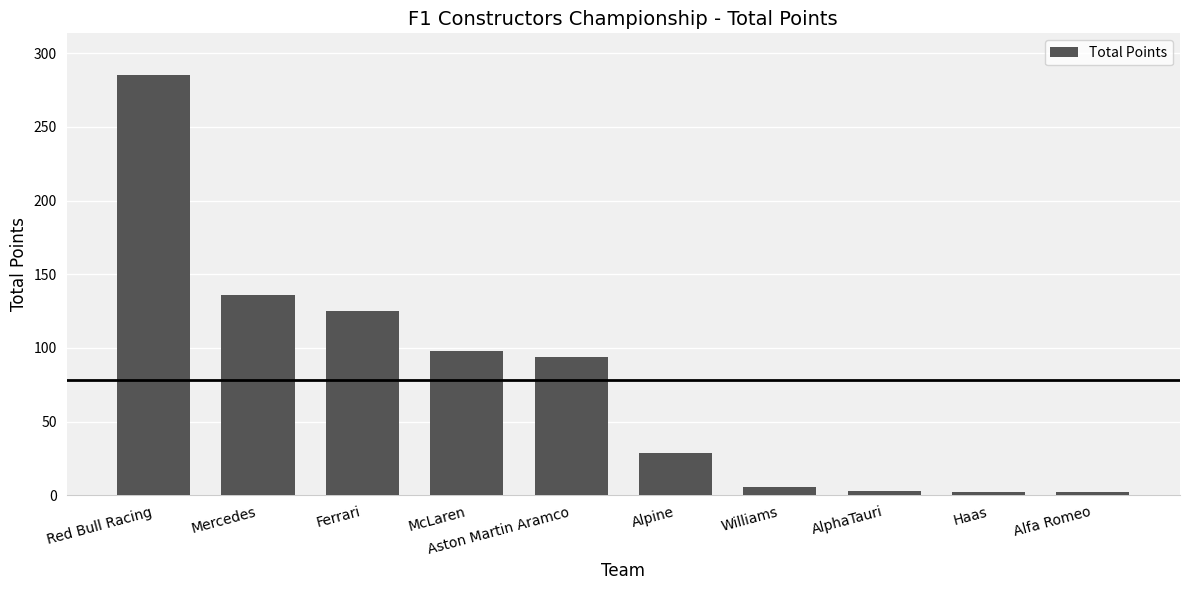

What is the sum of all values?

780